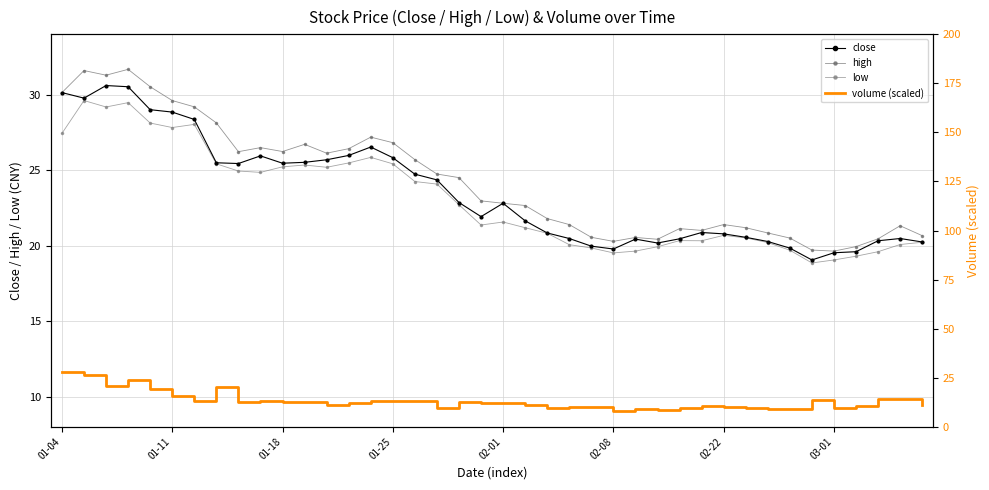

Which series changed the most between 8 and 13?

close